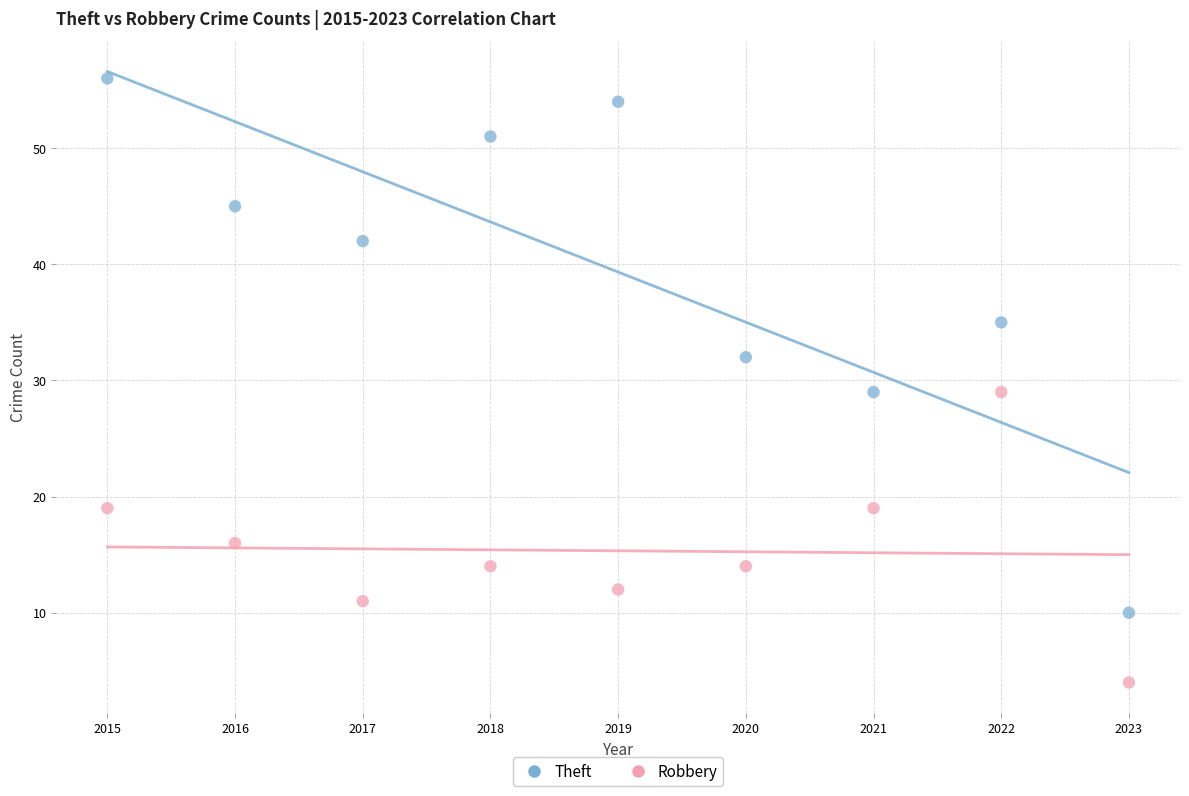

What is the X range (max minus min) for the scatter plot?

8